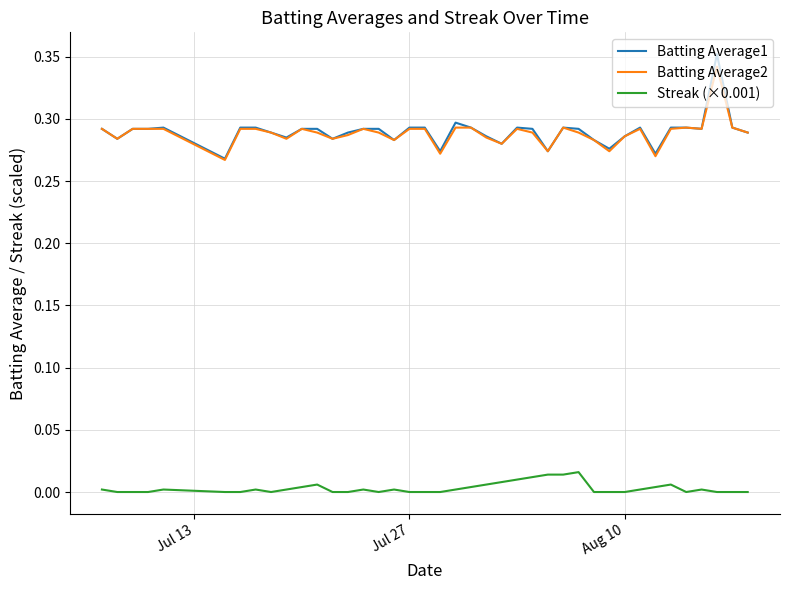

Which series has the largest range (max minus min)?

Batting Average1